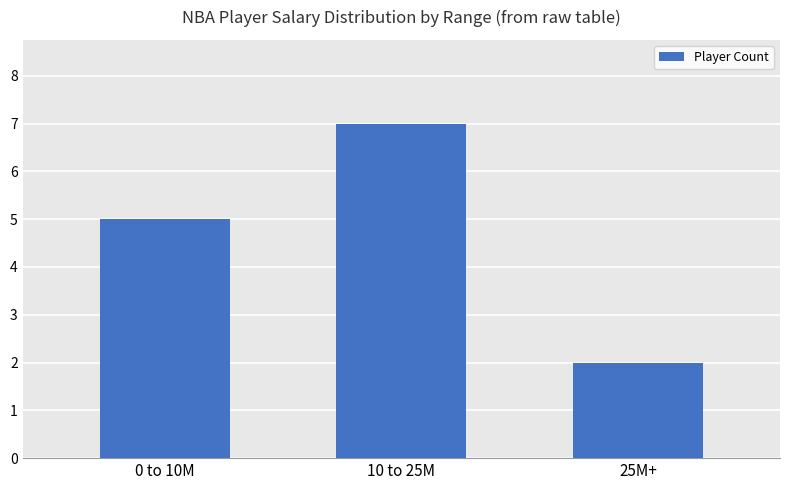

True or false: the data shows 5 at 0 to 10M.

True